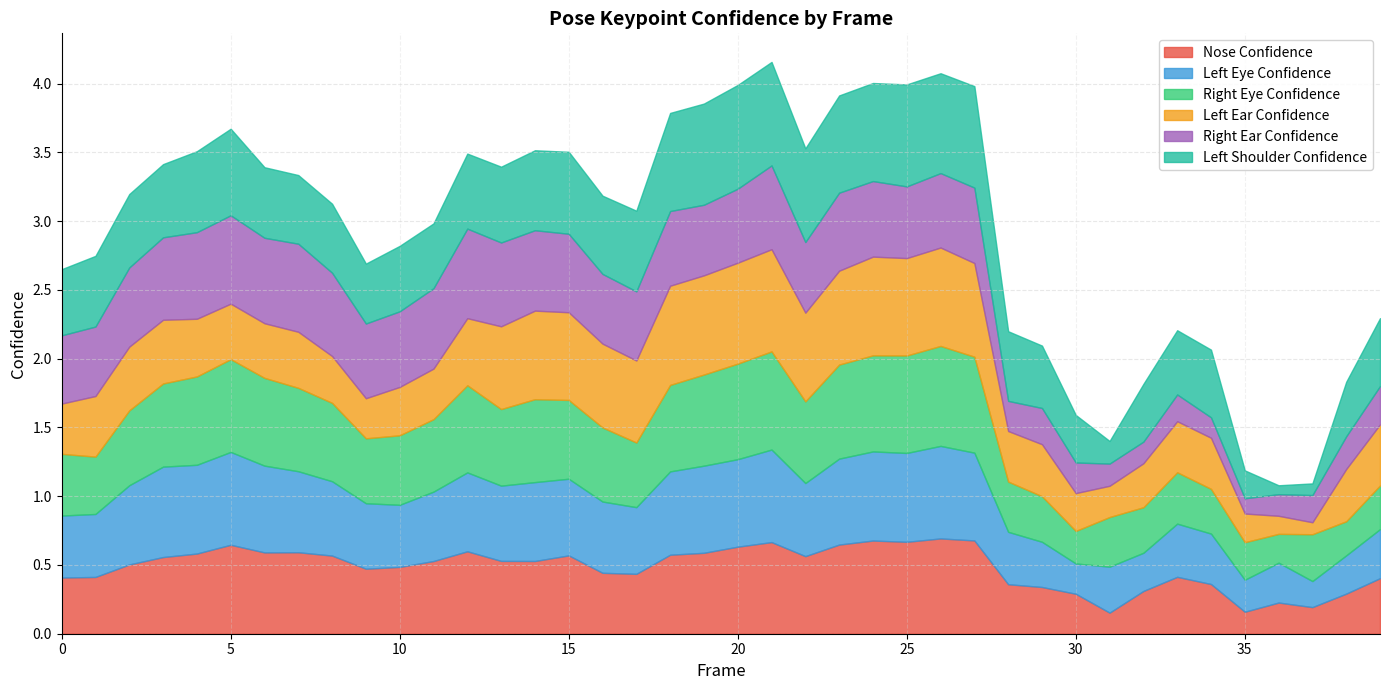

Reading left to right, list all the values displayed in this chart.

a_nose_confidence: 0=0.4	1=0.4	2=0.5	3=0.6	4=0.6	5=0.6	6=0.6	7=0.6	8=0.6	9=0.5	10=0.5	11=0.5	12=0.6	13=0.5	14=0.5	15=0.6	16=0.4	17=0.4	18=0.6	19=0.6	20=0.6	21=0.7	22=0.6	23=0.6	24=0.7	25=0.7	26=0.7	27=0.7	28=0.4	29=0.3	30=0.3	31=0.2	32=0.3	33=0.4	34=0.4	35=0.2	36=0.2	37=0.2	38=0.3	39=0.4
a_left_eye_confidence: 0=0.5	1=0.5	2=0.6	3=0.7	4=0.6	5=0.7	6=0.6	7=0.6	8=0.5	9=0.5	10=0.5	11=0.5	12=0.6	13=0.5	14=0.6	15=0.6	16=0.5	17=0.5	18=0.6	19=0.6	20=0.6	21=0.7	22=0.5	23=0.6	24=0.6	25=0.6	26=0.7	27=0.6	28=0.4	29=0.3	30=0.2	31=0.3	32=0.3	33=0.4	34=0.4	35=0.2	36=0.3	37=0.2	38=0.3	39=0.4
a_right_eye_confidence: 0=0.4	1=0.4	2=0.5	3=0.6	4=0.6	5=0.7	6=0.6	7=0.6	8=0.6	9=0.5	10=0.5	11=0.5	12=0.6	13=0.6	14=0.6	15=0.6	16=0.5	17=0.5	18=0.6	19=0.7	20=0.7	21=0.7	22=0.6	23=0.7	24=0.7	25=0.7	26=0.7	27=0.7	28=0.4	29=0.3	30=0.2	31=0.4	32=0.3	33=0.4	34=0.3	35=0.3	36=0.2	37=0.3	38=0.2	39=0.3
a_left_ear_confidence: 0=0.4	1=0.4	2=0.5	3=0.5	4=0.4	5=0.4	6=0.4	7=0.4	8=0.3	9=0.3	10=0.4	11=0.4	12=0.5	13=0.6	14=0.6	15=0.6	16=0.6	17=0.6	18=0.7	19=0.7	20=0.7	21=0.7	22=0.6	23=0.7	24=0.7	25=0.7	26=0.7	27=0.7	28=0.4	29=0.4	30=0.3	31=0.2	32=0.3	33=0.4	34=0.4	35=0.2	36=0.1	37=0.1	38=0.4	39=0.4
a_right_ear_confidence: 0=0.5	1=0.5	2=0.6	3=0.6	4=0.6	5=0.6	6=0.6	7=0.6	8=0.6	9=0.5	10=0.5	11=0.6	12=0.7	13=0.6	14=0.6	15=0.6	16=0.5	17=0.5	18=0.5	19=0.5	20=0.5	21=0.6	22=0.5	23=0.6	24=0.5	25=0.5	26=0.5	27=0.5	28=0.2	29=0.3	30=0.2	31=0.2	32=0.2	33=0.2	34=0.1	35=0.1	36=0.2	37=0.2	38=0.2	39=0.3
a_left_shoulder_confidence: 0=0.5	1=0.5	2=0.5	3=0.5	4=0.6	5=0.6	6=0.5	7=0.5	8=0.5	9=0.4	10=0.5	11=0.5	12=0.5	13=0.6	14=0.6	15=0.6	16=0.6	17=0.6	18=0.7	19=0.7	20=0.8	21=0.8	22=0.7	23=0.7	24=0.7	25=0.7	26=0.7	27=0.7	28=0.5	29=0.5	30=0.3	31=0.2	32=0.4	33=0.5	34=0.5	35=0.2	36=0.1	37=0.1	38=0.4	39=0.5